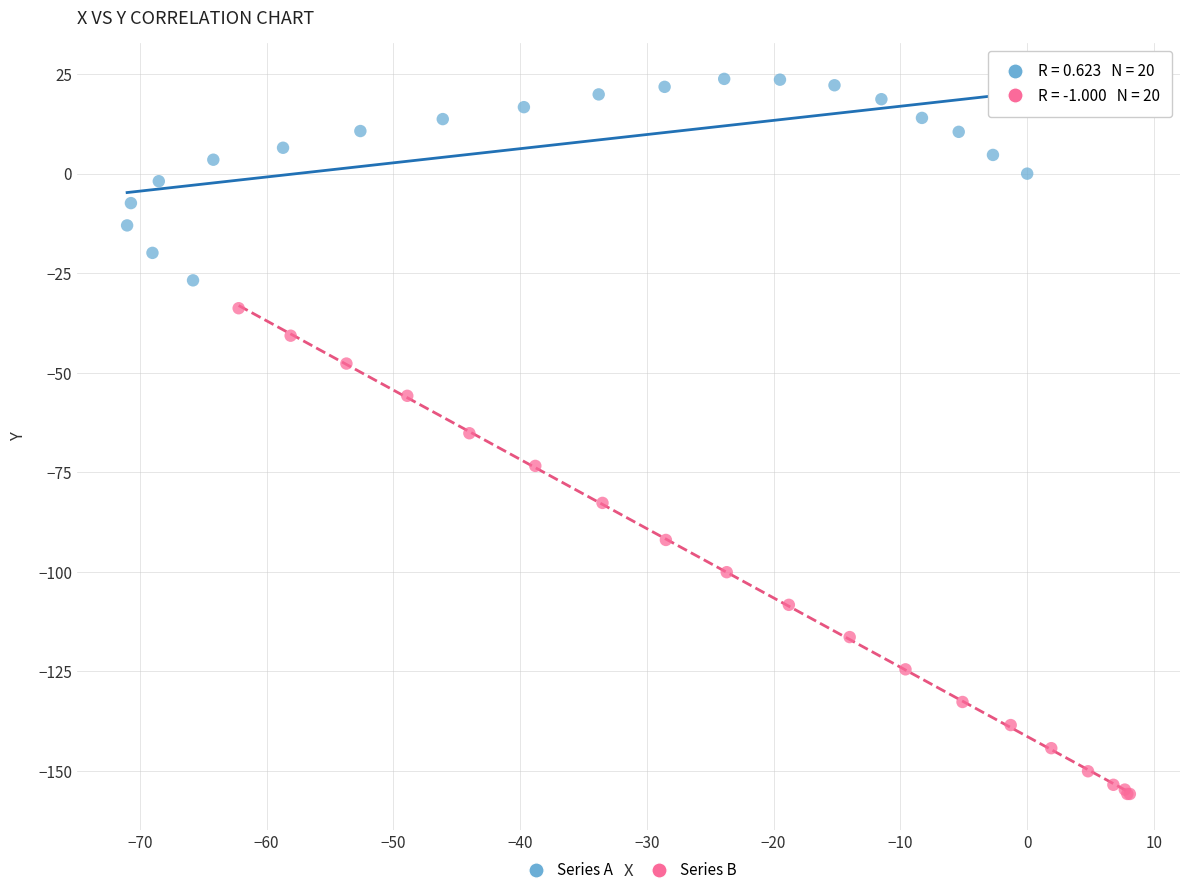

What are all the series names shown in the legend?

Series A, Series B